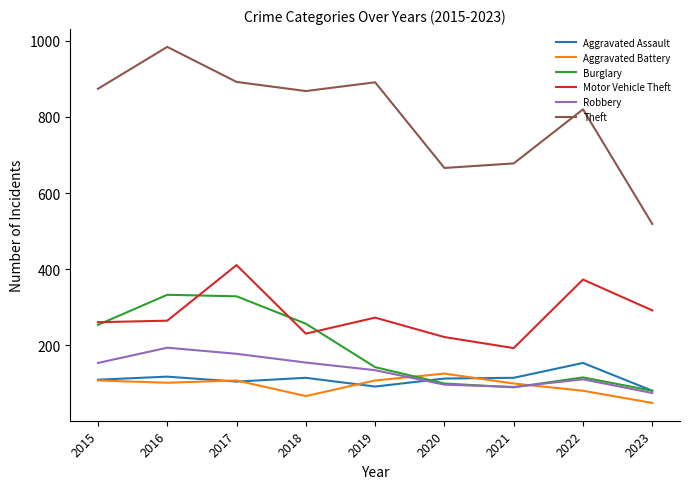

At how many categories does at least one series exceed 349?

9